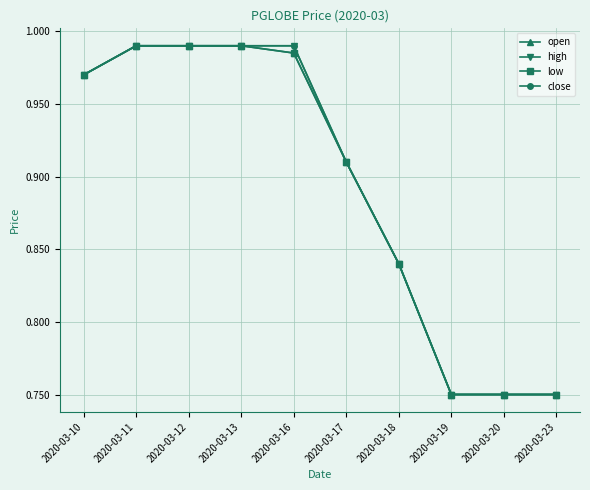

Does the chart have visible grid lines?

Yes